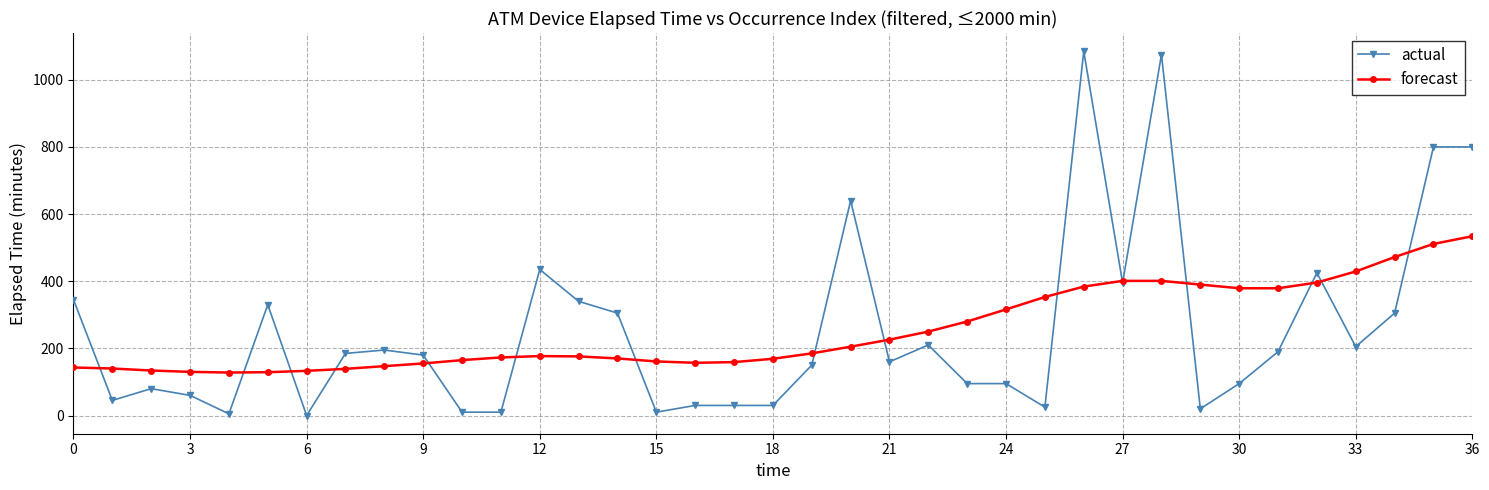

What is the maximum value for forecast?

534